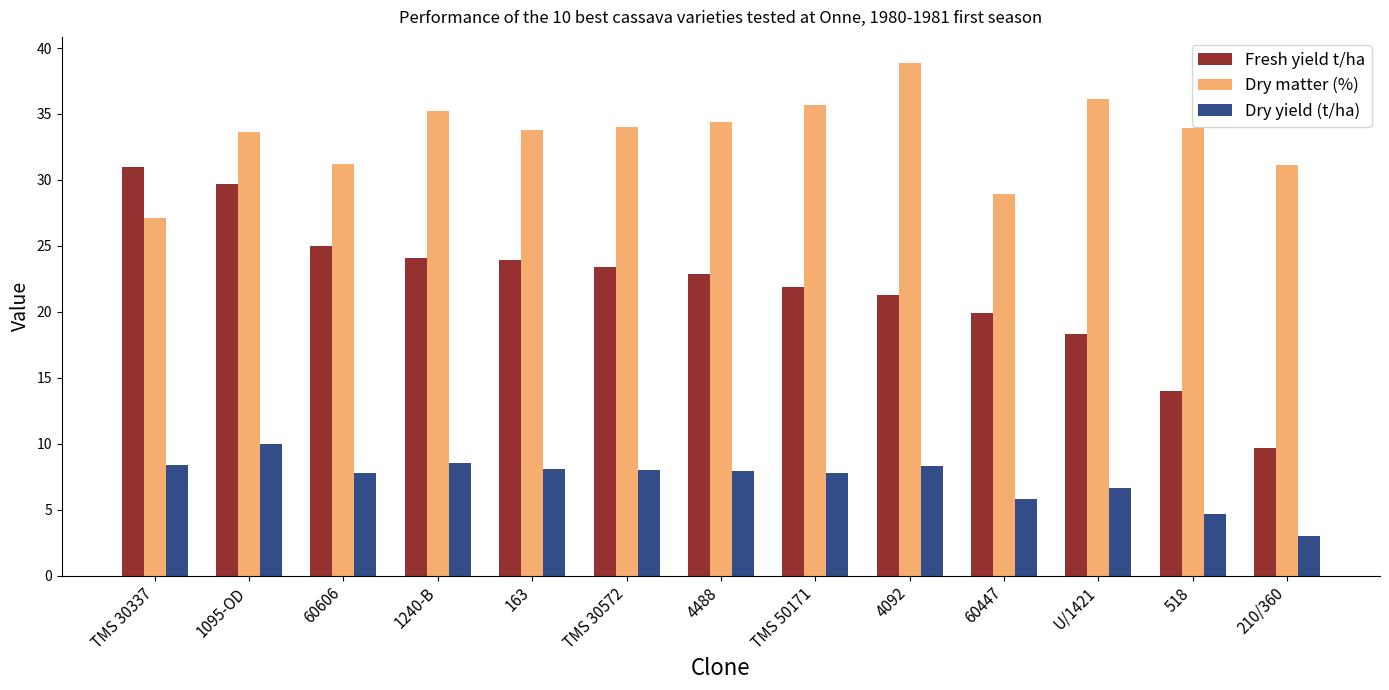

At 1240-B, list the series in order from largest to smallest.

Dry matter (%), Fresh yield t/ha, Dry yield (t/ha)